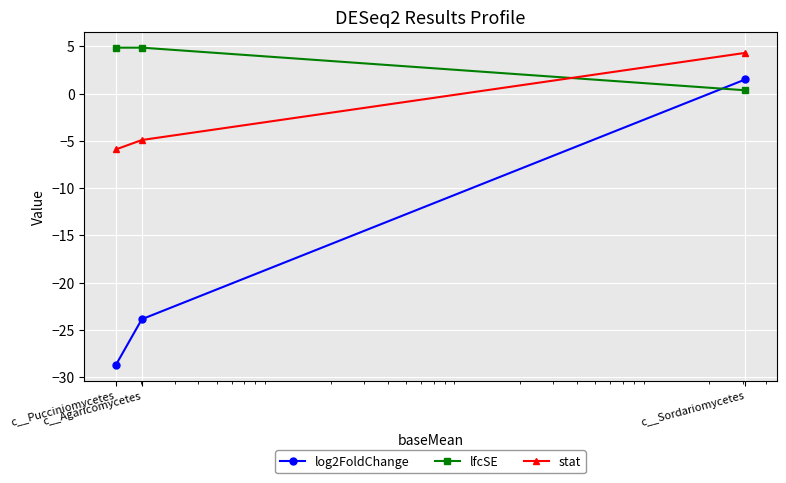

How many values in the stat series exceed -4?

1